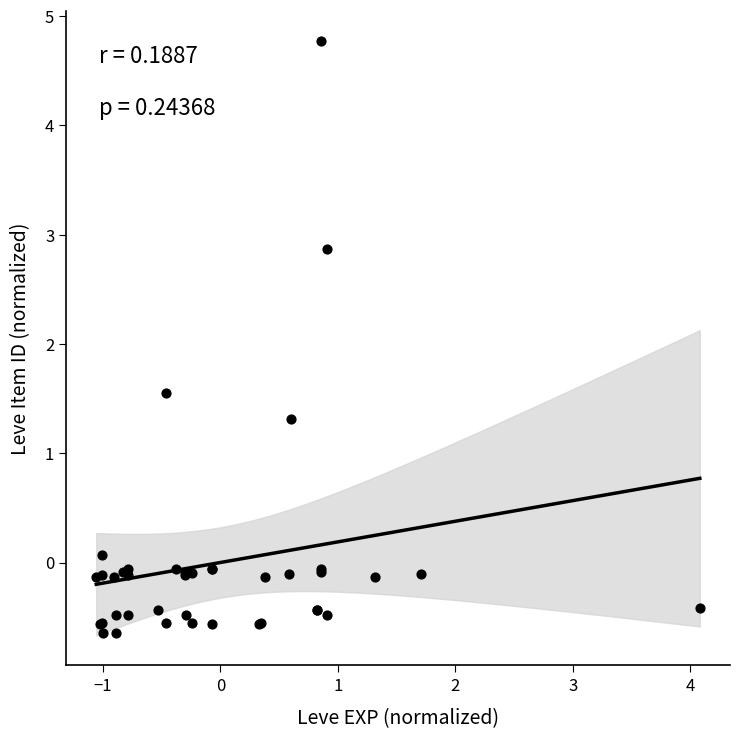

What Y value in the scatter plot is closest to 2?

1.5